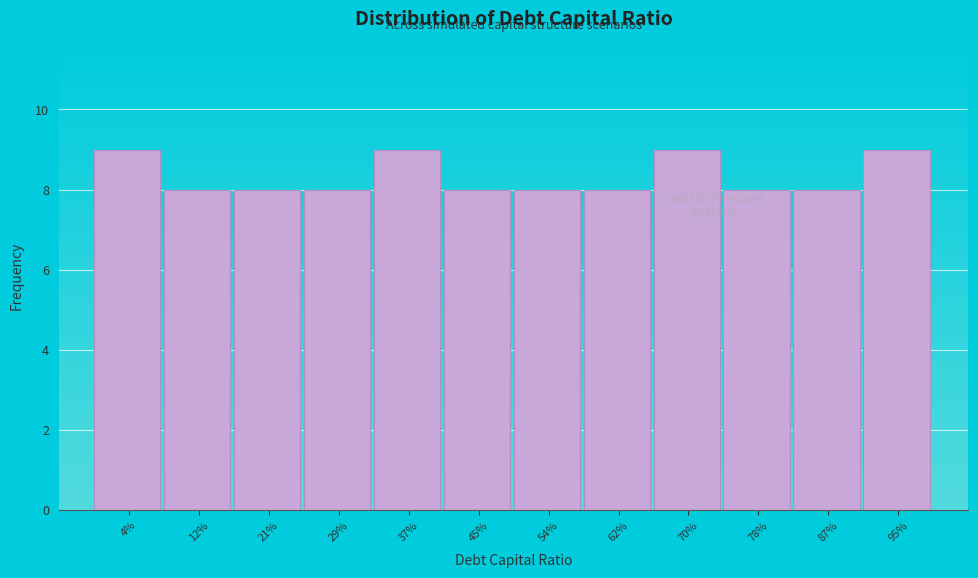

Reading left to right, list all the values displayed in this chart.

9	8	8	8	9	8	8	8	9	8	8	9